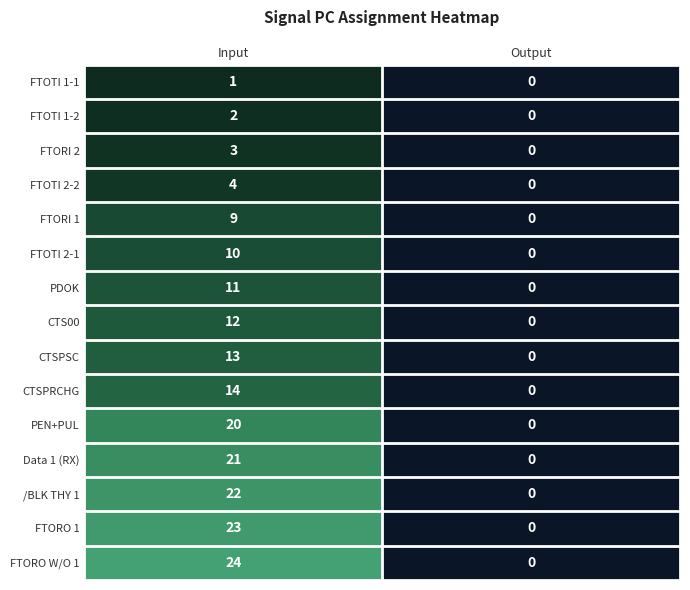

What is the difference between the maximum and minimum values in the /BLK THY 1 series?

22